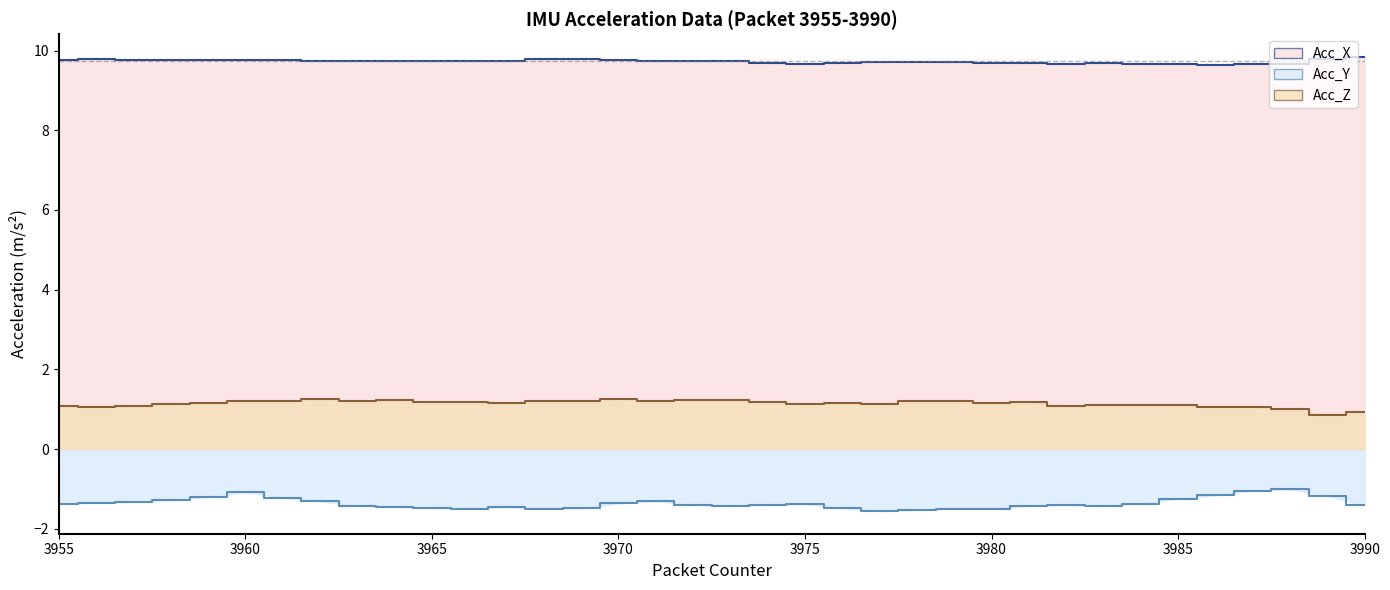

Reading left to right, extract all data points from this chart.

Acc_X: 9.8	9.8	9.8	9.8	9.8	9.8	9.8	9.7	9.7	9.7	9.7	9.7	9.7	9.8	9.8	9.8	9.7	9.7	9.7	9.7	9.7	9.7	9.7	9.7	9.7	9.7	9.7	9.7	9.7	9.7	9.7	9.6	9.7	9.7	9.8	9.8
Acc_Y: -1.4	-1.3	-1.3	-1.3	-1.2	-1.1	-1.2	-1.3	-1.4	-1.5	-1.5	-1.5	-1.5	-1.5	-1.5	-1.4	-1.3	-1.4	-1.4	-1.4	-1.4	-1.5	-1.6	-1.5	-1.5	-1.5	-1.4	-1.4	-1.4	-1.4	-1.2	-1.2	-1.0	-1.0	-1.2	-1.4
Acc_Z: 1.1	1.1	1.1	1.1	1.2	1.2	1.2	1.3	1.2	1.2	1.2	1.2	1.2	1.2	1.2	1.3	1.2	1.2	1.2	1.2	1.1	1.1	1.1	1.2	1.2	1.1	1.2	1.1	1.1	1.1	1.1	1.1	1.0	1.0	0.9	0.9